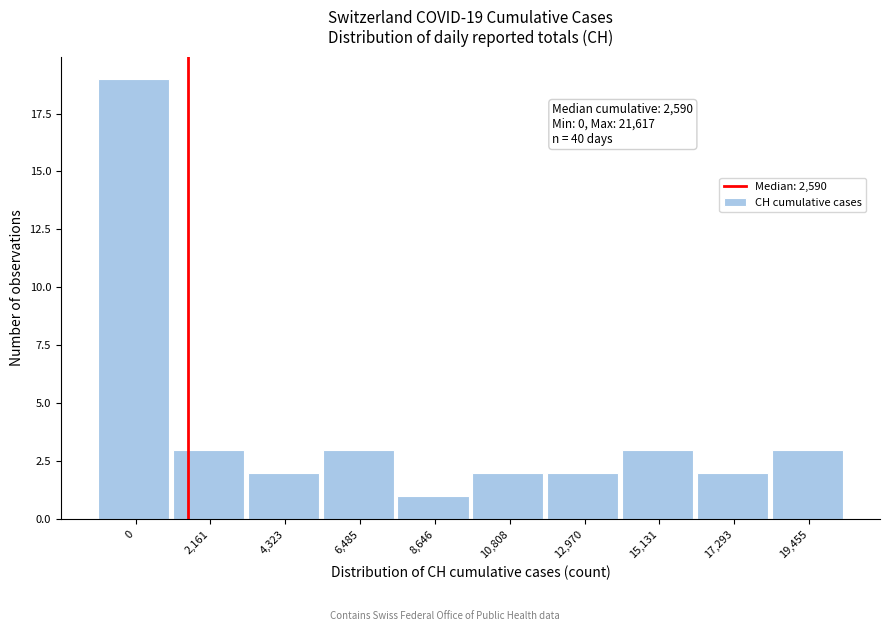

Reading right to left, list all the values displayed in this chart.

19,455=3	17,293=2	15,131=3	12,970=2	10,808=2	8,646=1	6,485=3	4,323=2	2,161=3	0=19